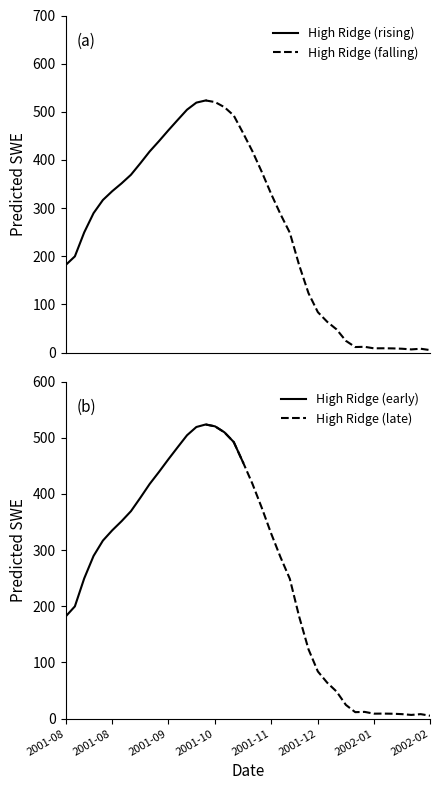

Reading left to right, list all the values displayed in this chart.

2001-08-03=181.4	2001-08-08=199.7	2001-08-13=249.6	2001-08-18=289.5	2001-08-23=316.8	2001-08-28=335.2	2001-09-02=351.4	2001-09-07=369.2	2001-09-12=392.9	2001-09-17=417.6	2001-09-22=439.1	2001-09-27=461.4	2001-10-02=483.1	2001-10-07=504.4	2001-10-12=519.1	2001-10-17=523.6	2001-10-22=520.2	2001-10-27=509.6	2001-11-01=492.3	2001-11-06=455.9	2001-11-11=417.9	2001-11-16=375.1	2001-11-21=329.6	2001-11-26=287.4	2001-12-01=248.8	2001-12-06=181.4	2001-12-11=123.2	2001-12-16=83.9	2001-12-21=63.9	2001-12-26=48.1	2001-12-31=24.3	2002-01-05=11.4	2002-01-10=11.9	2002-01-15=8.7	2002-01-20=8.8	2002-01-25=8.6	2002-01-30=7.9	2002-02-04=6.5	2002-02-09=7.9	2002-02-14=5.1